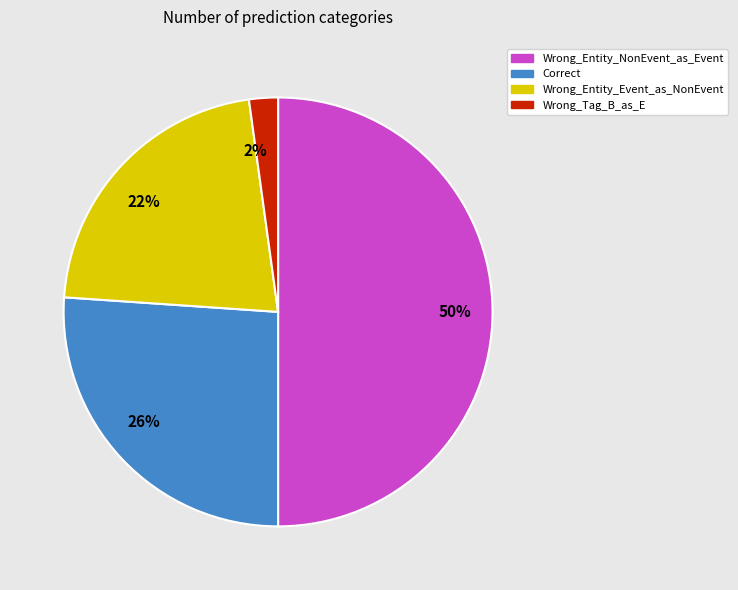

Does 22% represent more than half of the total?

No